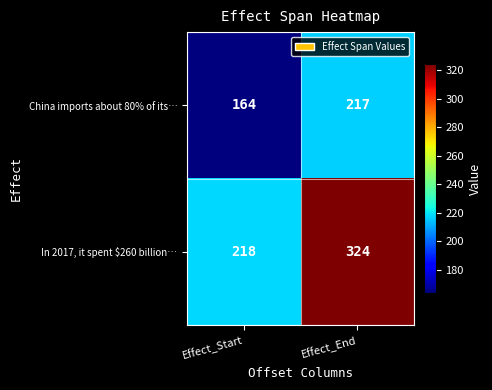

Rank the series by their average value, from lowest to highest.

China imports about 80% of its…, In 2017, it spent $260 billion…